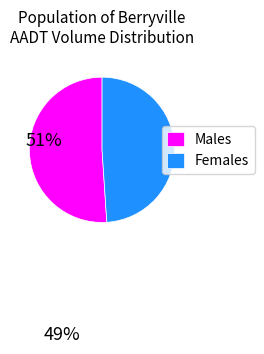

Combined, do Females and Males account for over 50%?

Yes